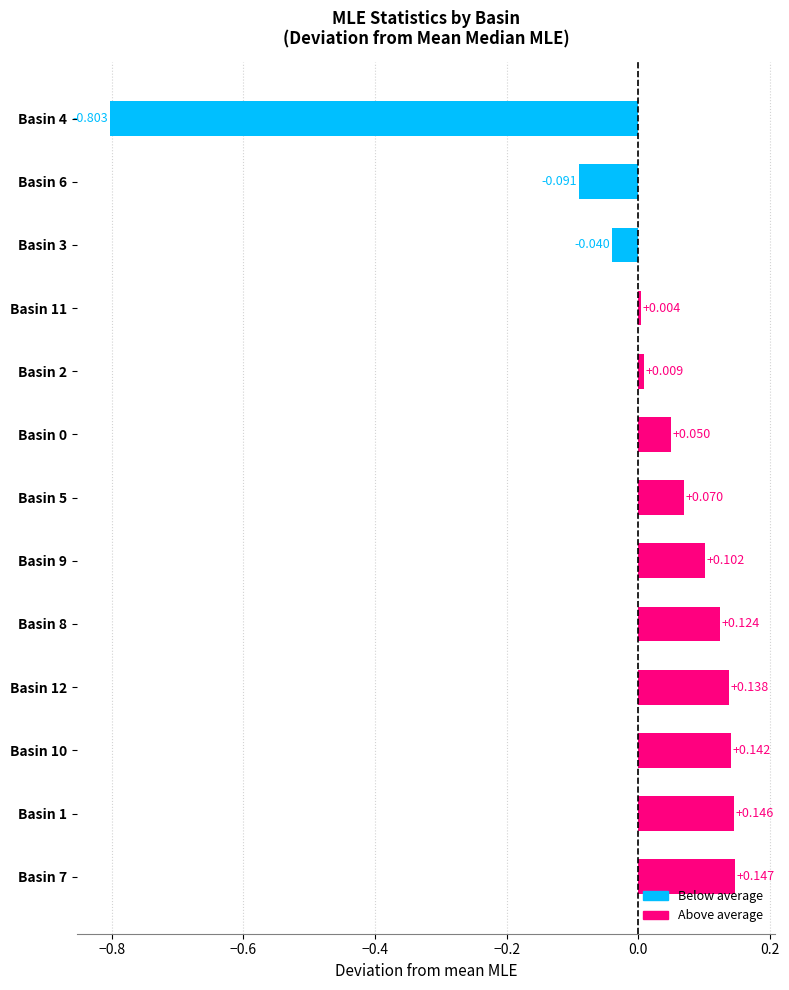

How many bars are there in total?

13